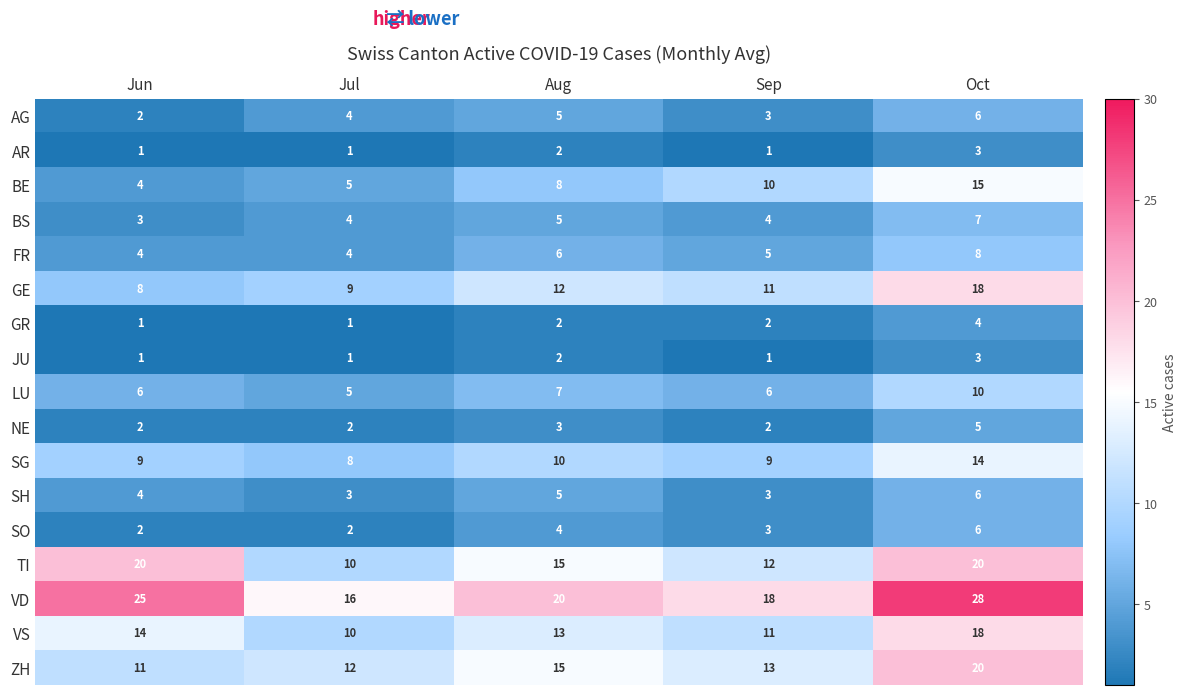

What is the sum of the AG values at Jun and Jul?

6